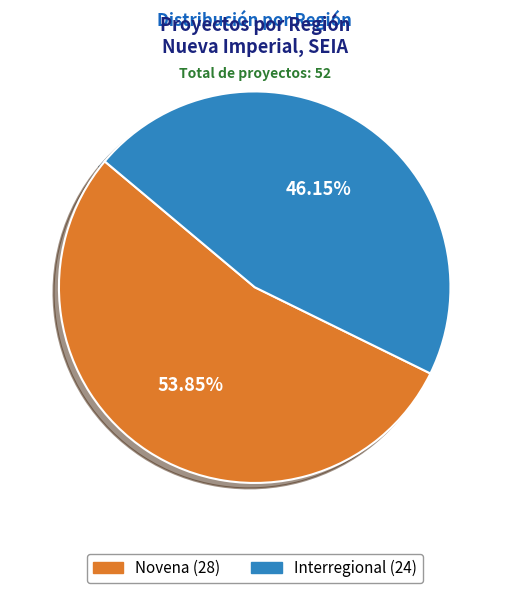

True or false: Interregional accounts for 46% of the total.

True